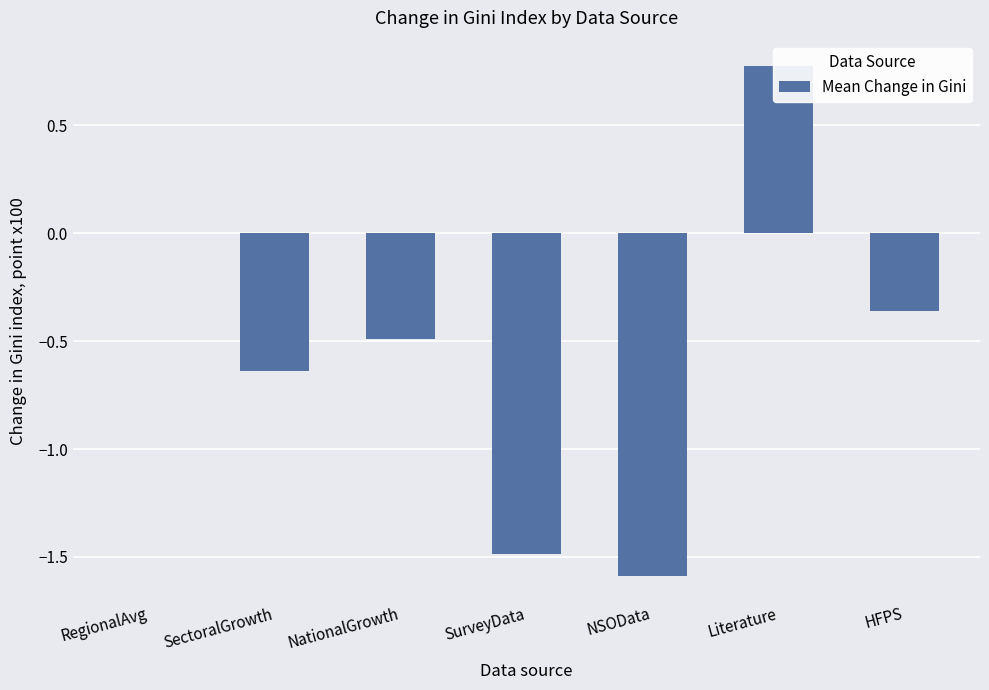

How many negative values are there?

5